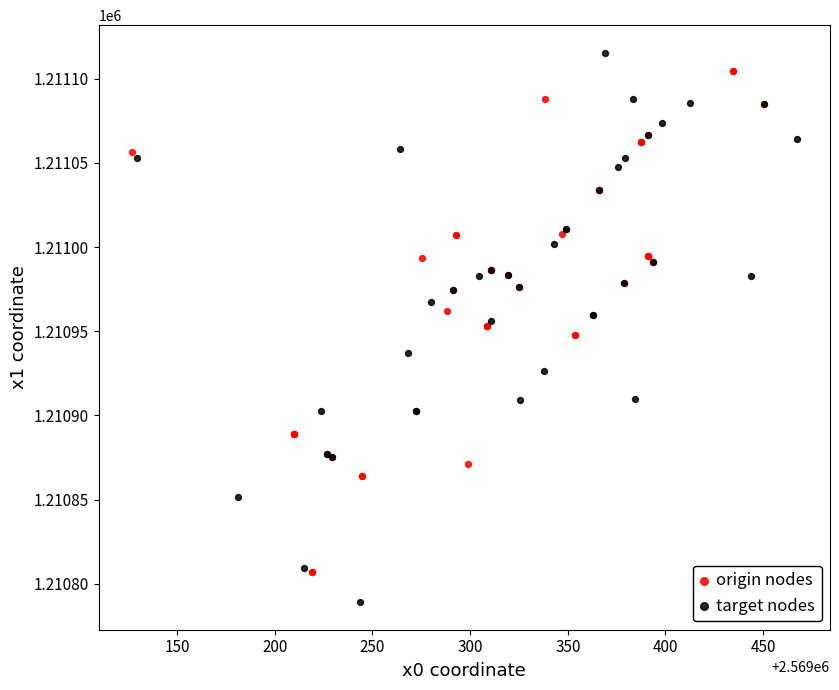

What are all the series names shown in the legend?

origin nodes, target nodes